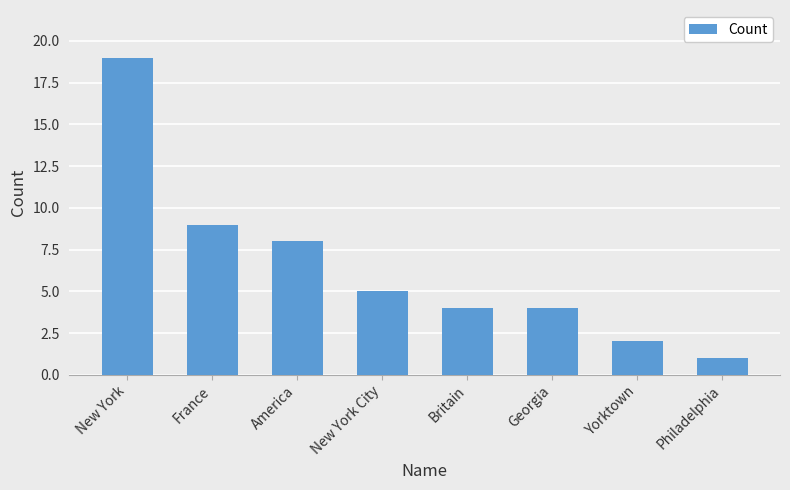

Which label corresponds to the smallest value in the chart?

Philadelphia